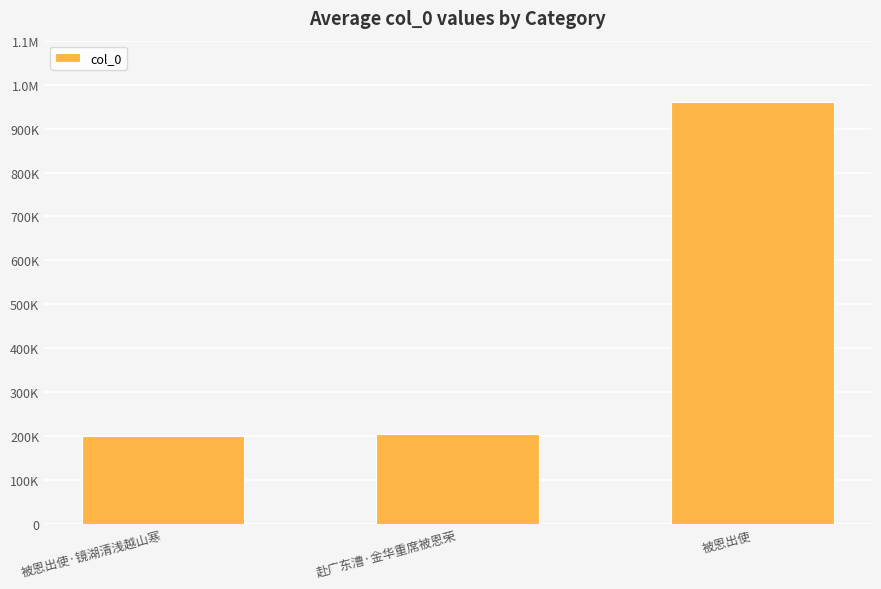

What is the sum of the values at 被恩出使·镜湖清浅越山寒 and 被恩出使?

1160514